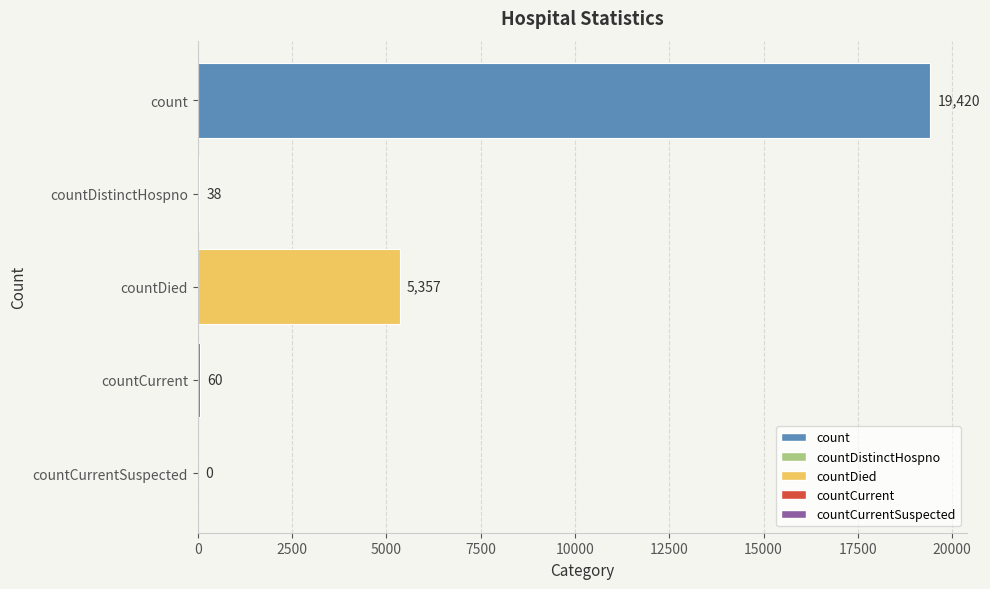

Reading top to bottom, extract all data points from this chart.

count=19420	countDistinctHospno=38	countDied=5357	countCurrent=60	countCurrentSuspected=0